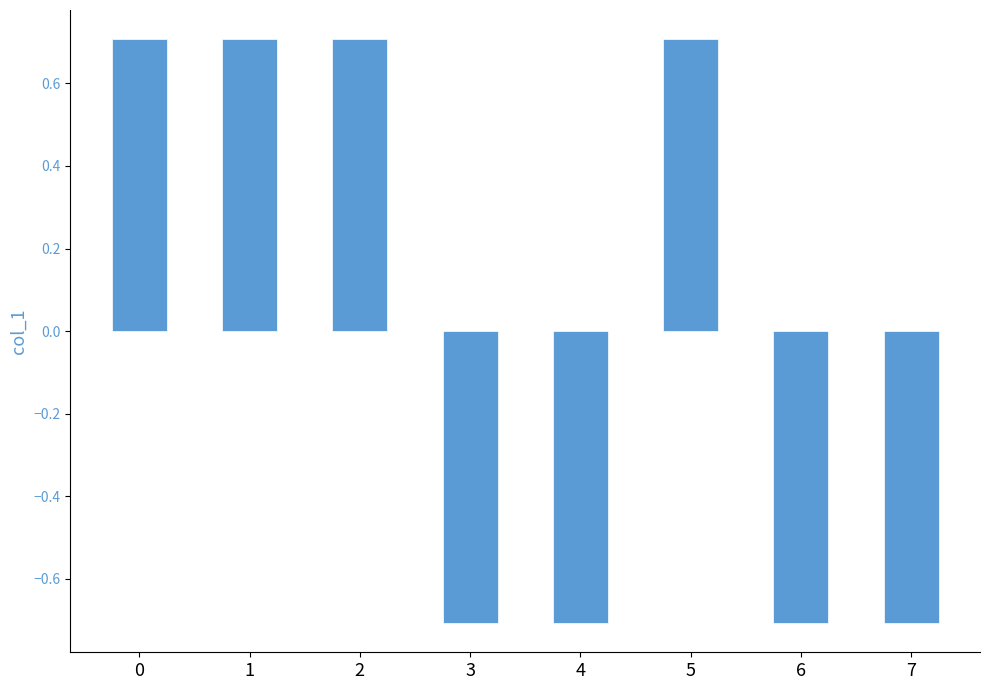

The chart shows a value of 0.2 at 0. True or false?

False